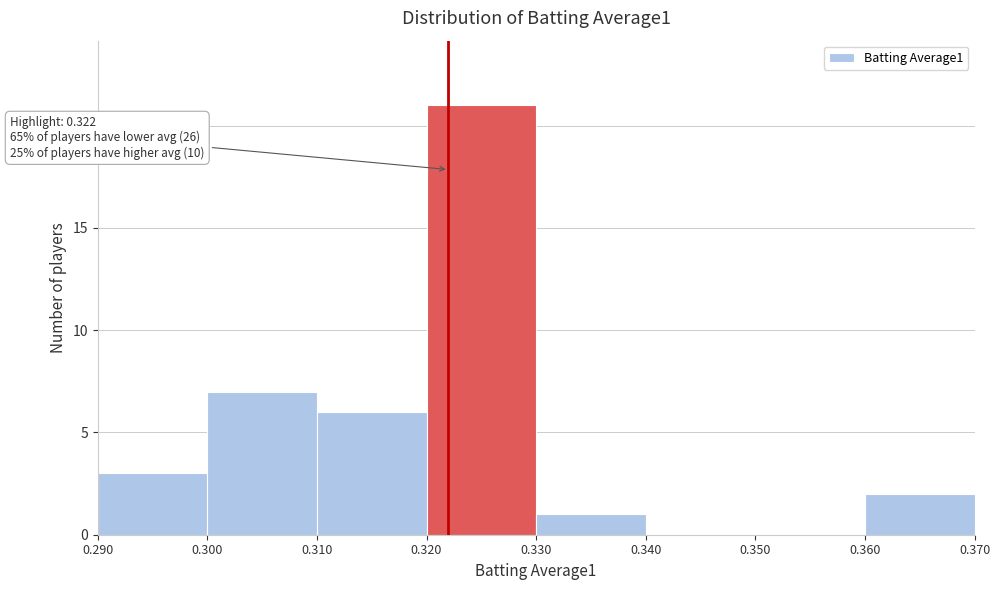

Which range on the x-axis has the tallest bar?

0.320 to 0.330